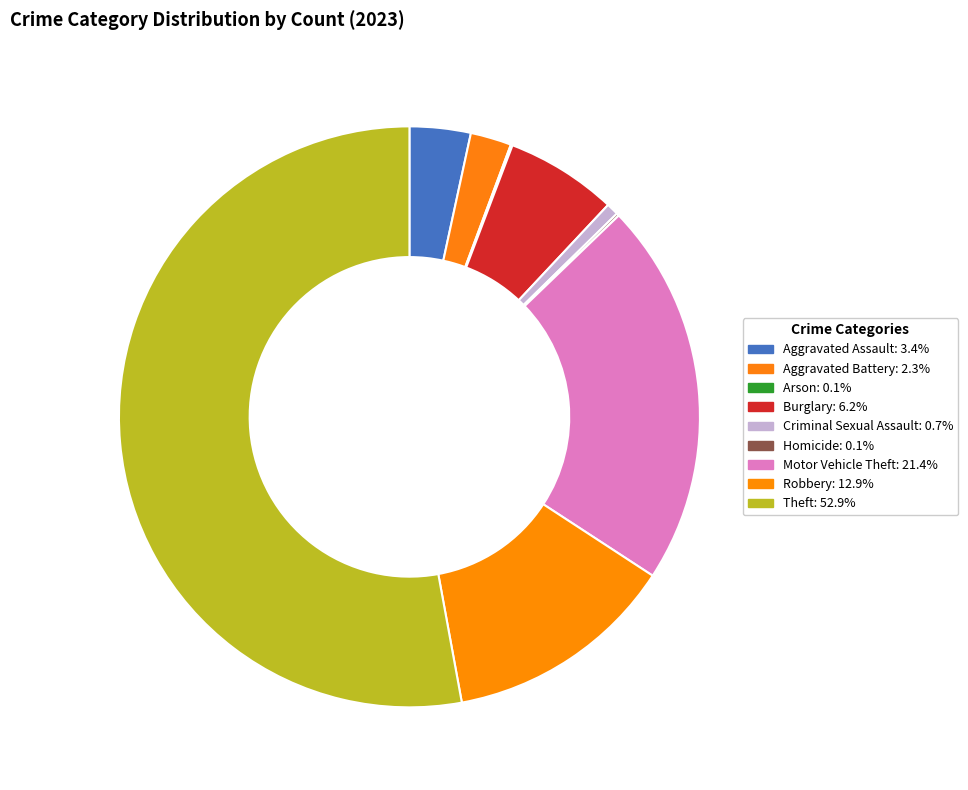

Which slice is the largest?

Theft